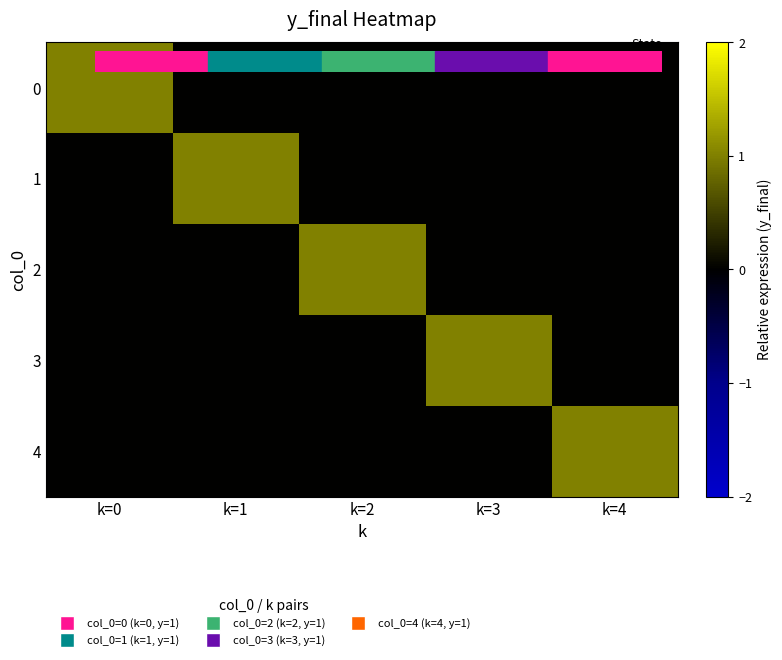

At k=0, list the series in order from largest to smallest.

0, 1, 2, 3, 4